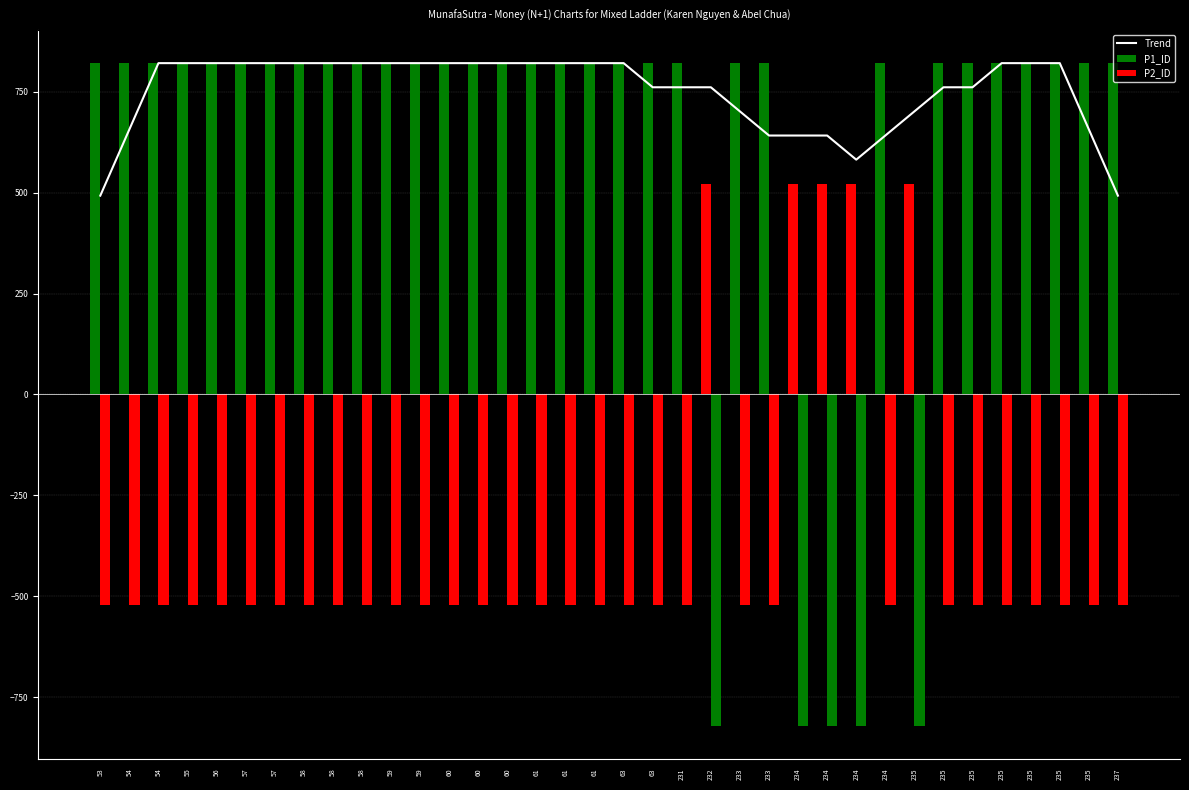

Where is the data nearest to the value 656?

54